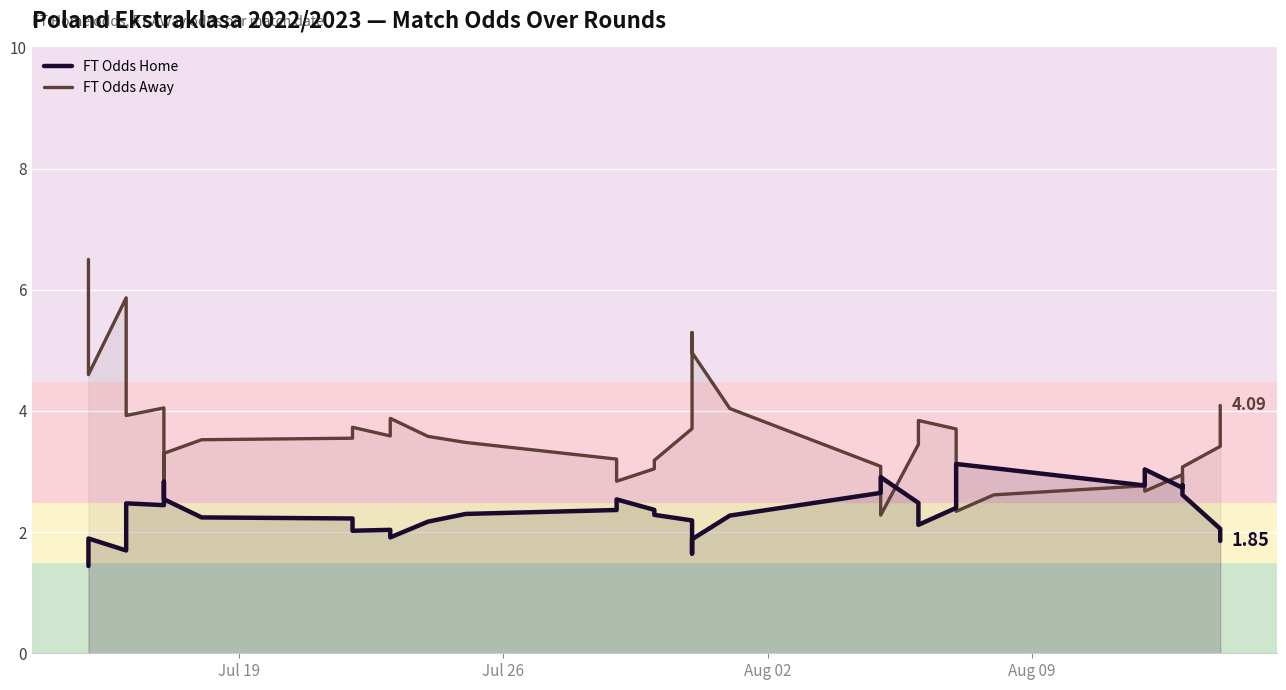

Which series has the largest total across all categories?

FT Odds Away